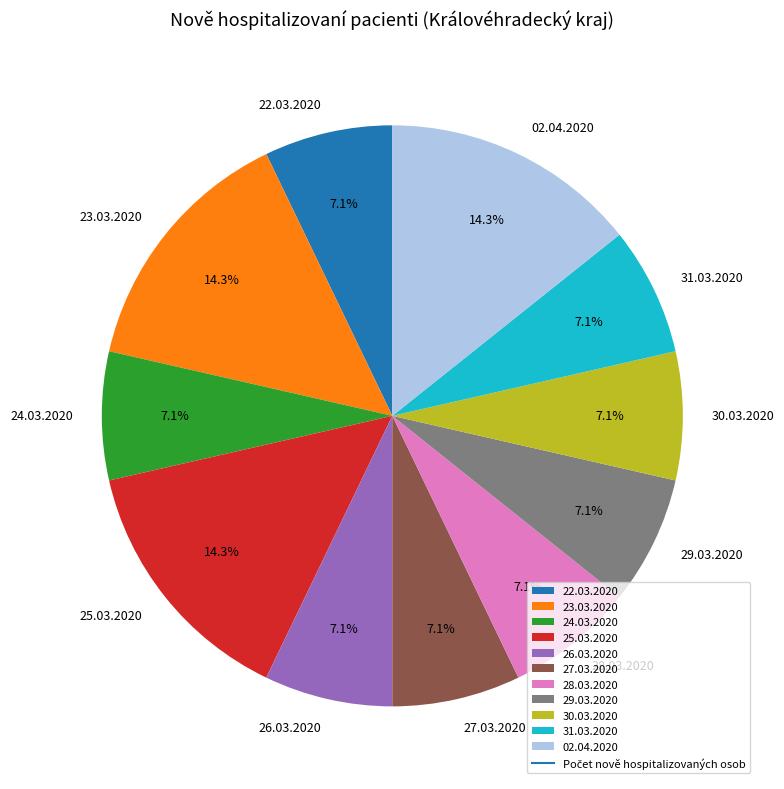

Do 23.03.2020 and 29.03.2020 together represent more than half of the pie?

No